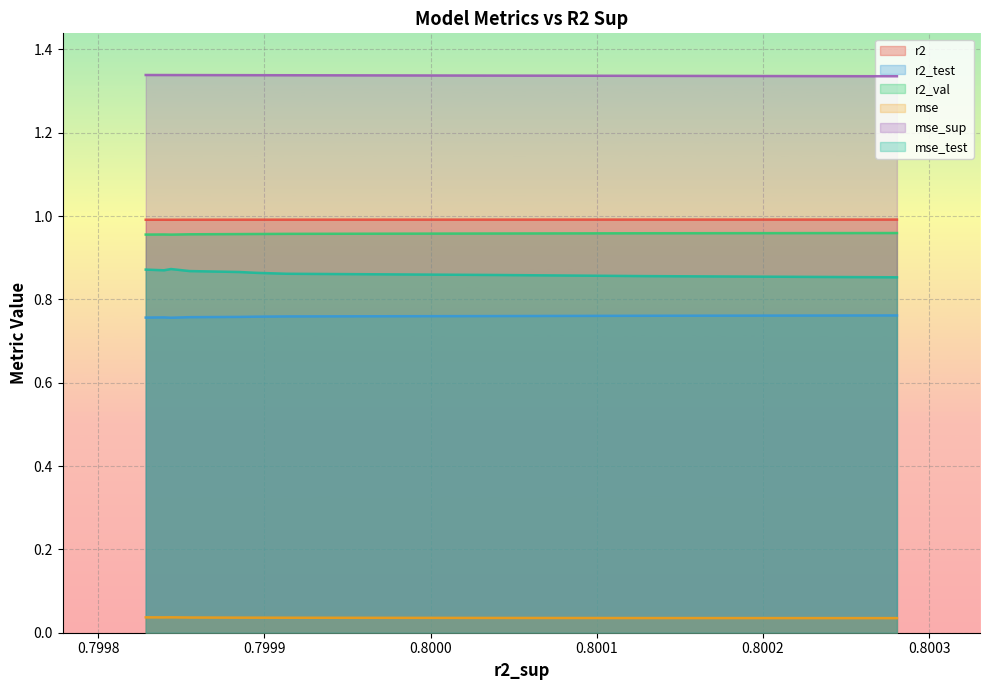

Reading left to right, transcribe all the data shown in this chart.

r2: 1.0	1.0	1.0	1.0	1.0	1.0	1.0	1.0	1.0	1.0
r2_test: 0.8	0.8	0.8	0.8	0.8	0.8	0.8	0.8	0.8	0.8
r2_val: 1.0	1.0	1.0	1.0	1.0	1.0	1.0	1.0	1.0	1.0
mse: 0.0	0.0	0.0	0.0	0.0	0.0	0.0	0.0	0.0	0.0
mse_sup: 1.3	1.3	1.3	1.3	1.3	1.3	1.3	1.3	1.3	1.3
mse_test: 0.9	0.9	0.9	0.9	0.9	0.9	0.9	0.9	0.9	0.9